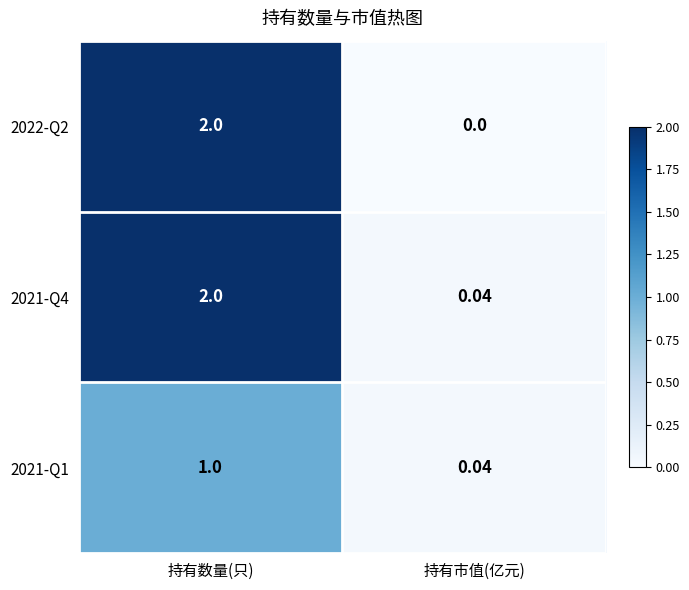

Which series has the widest spread of values?

2022-Q2